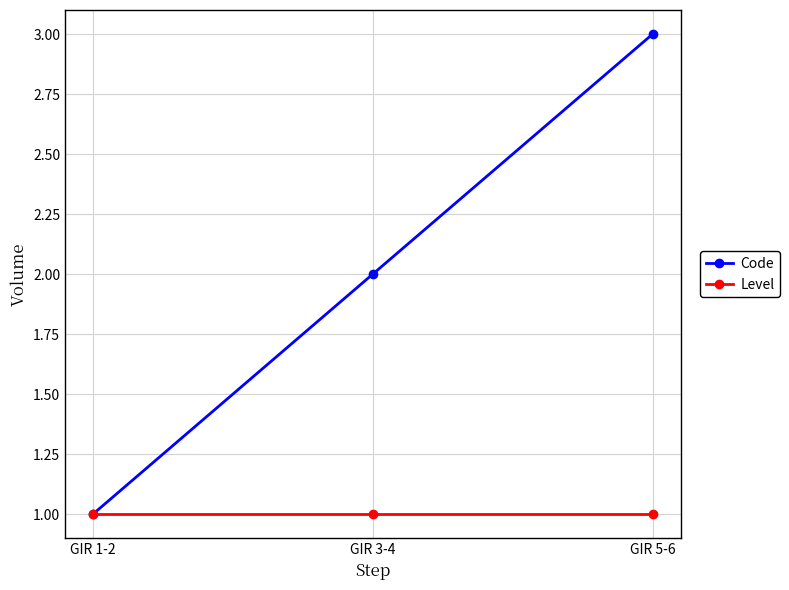

Is it true that Code equals 2 at GIR 3-4?

True